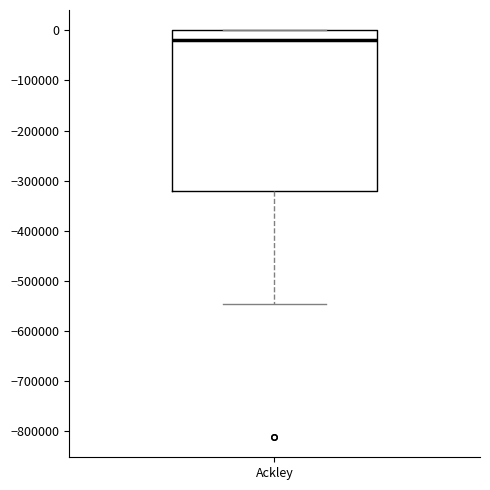

Where does the lower whisker of the box for Ackley end on the y-axis? The values are not printed on the chart, so give them approximately, as read against the axis.

-550000